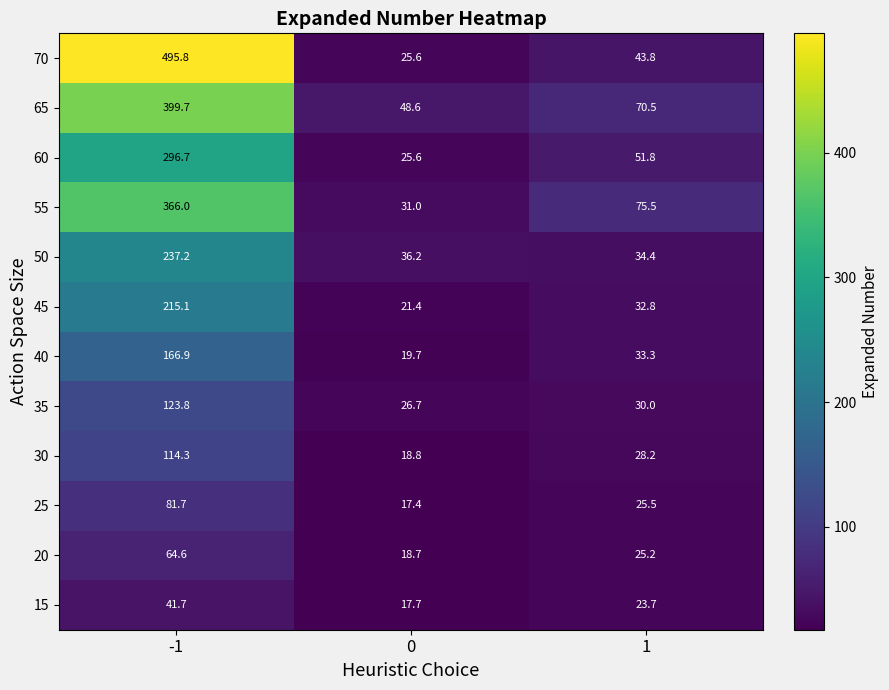

How many data points does each series have?

3